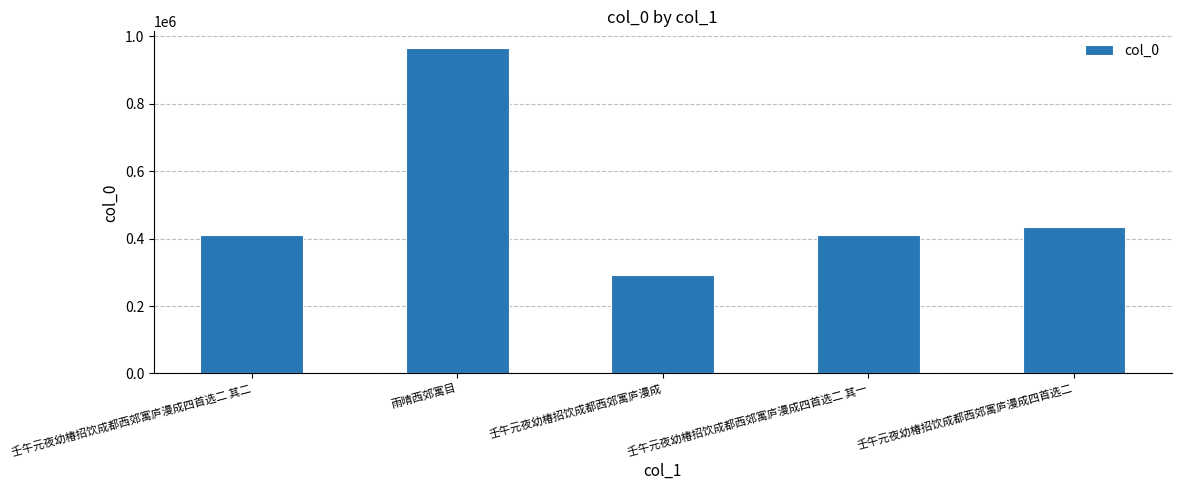

Are the bars horizontal?

No